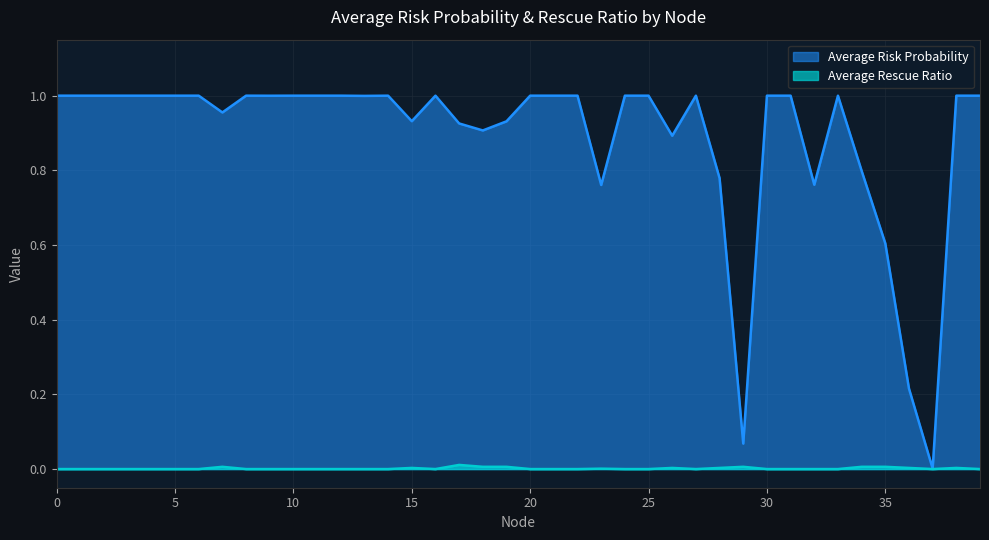

Which series changed the most between 13 and 21?

Average Risk Probability